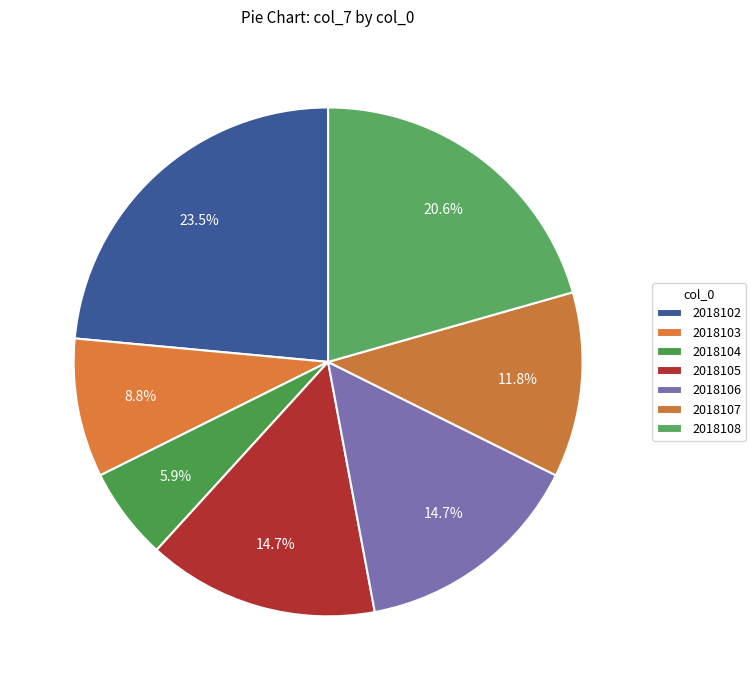

Which category has the smallest portion of the pie?

2018104